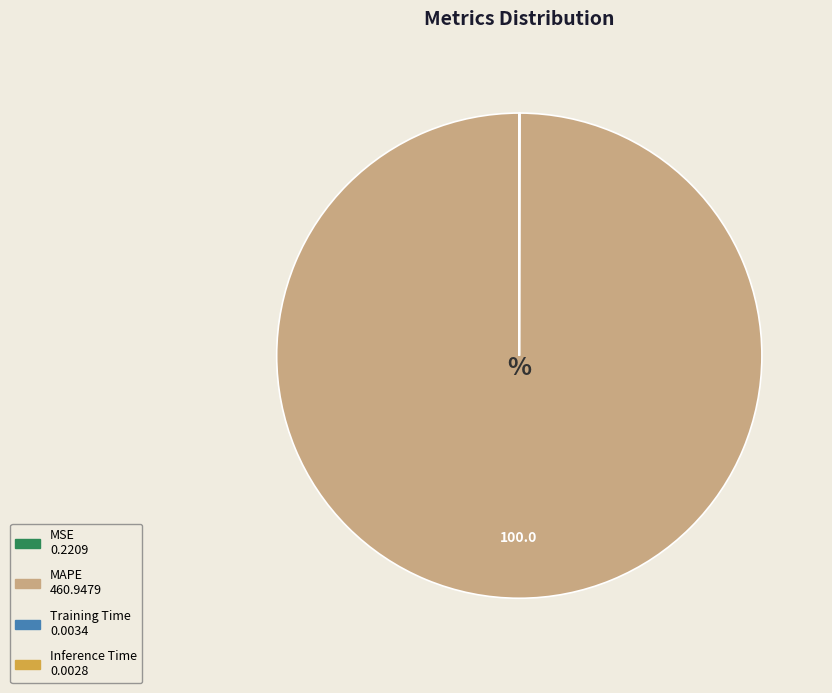

Which category has the biggest portion of the pie?

MAPE